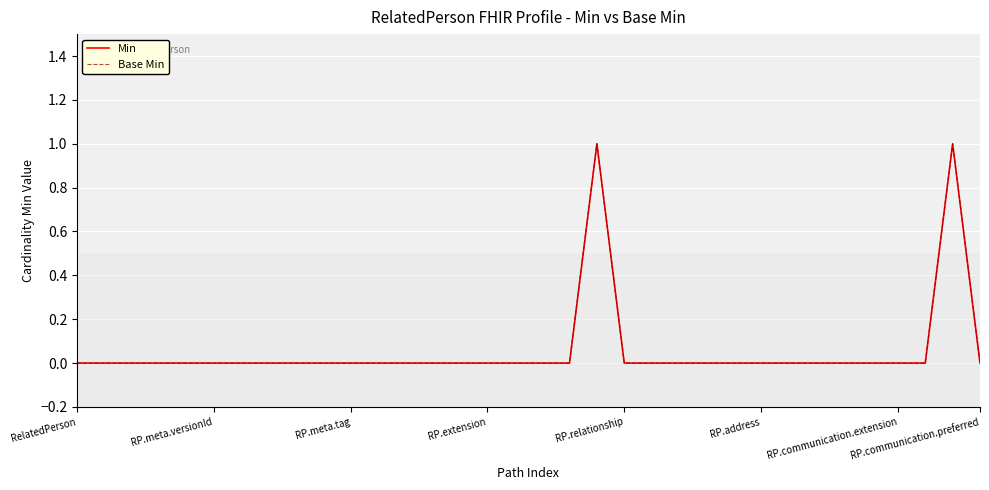

Which category has the lowest value in the Base Min series?

RelatedPerson